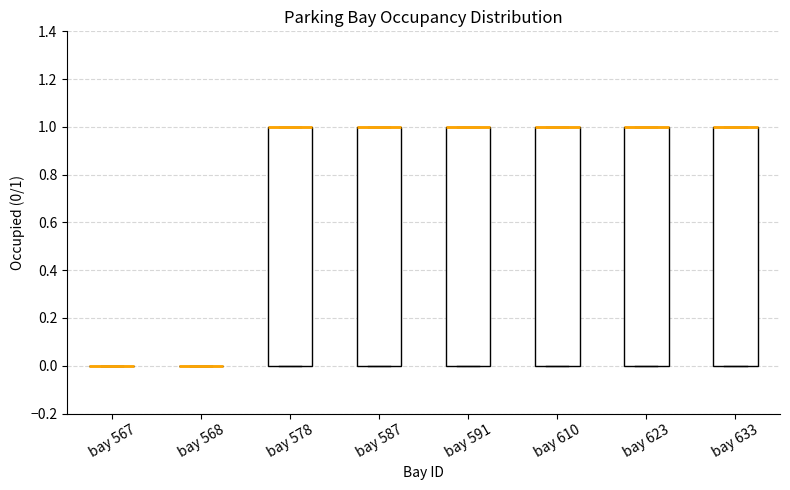

Where is the upper edge of the box for bay 578 on the y-axis? The values are not printed on the chart, so give them approximately, as read against the axis.

1